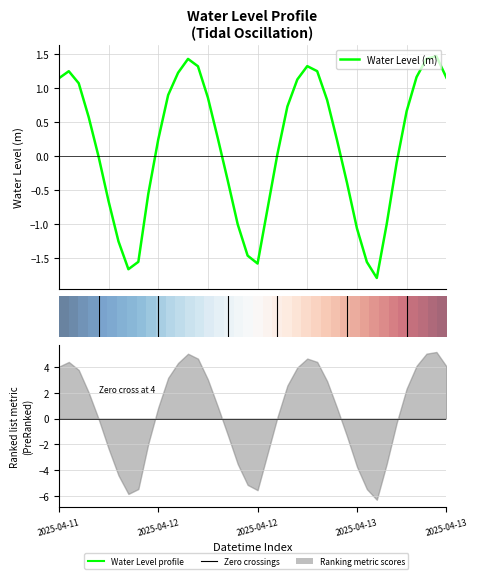

What is the sum of all Water Level (m) values?

4.9